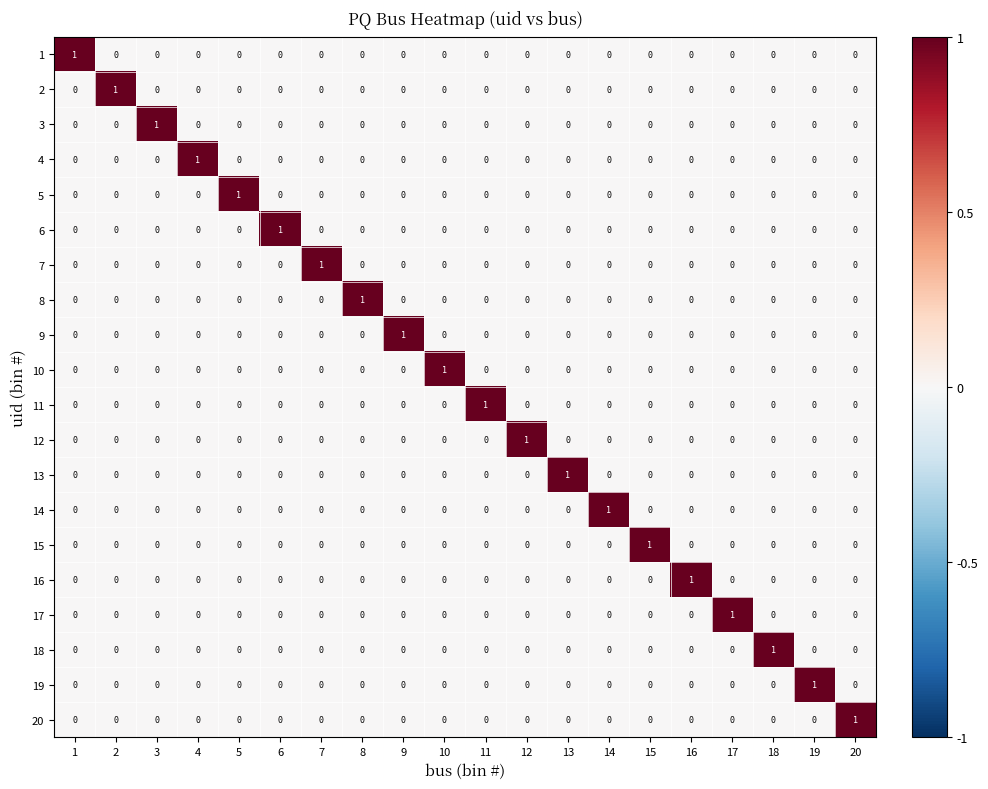

At which label does 10 reach its peak?

10